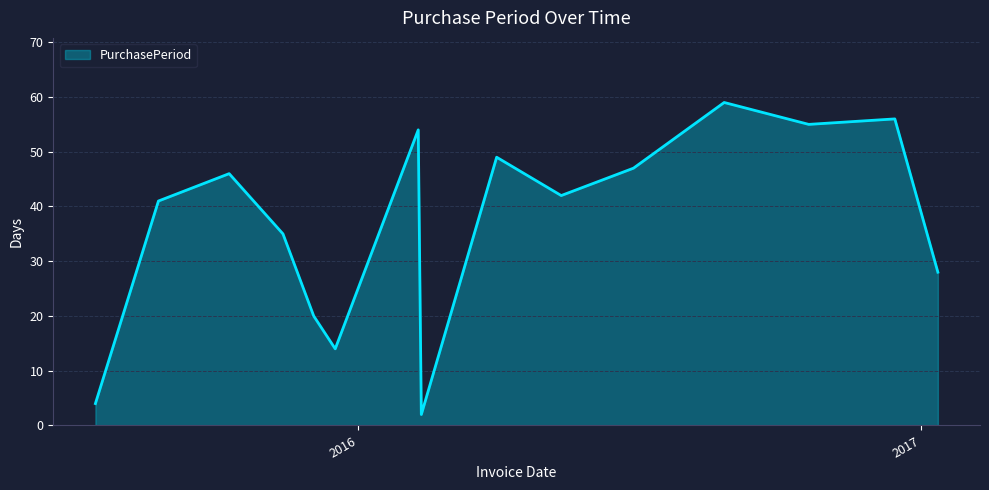

What is the smallest value displayed?

2